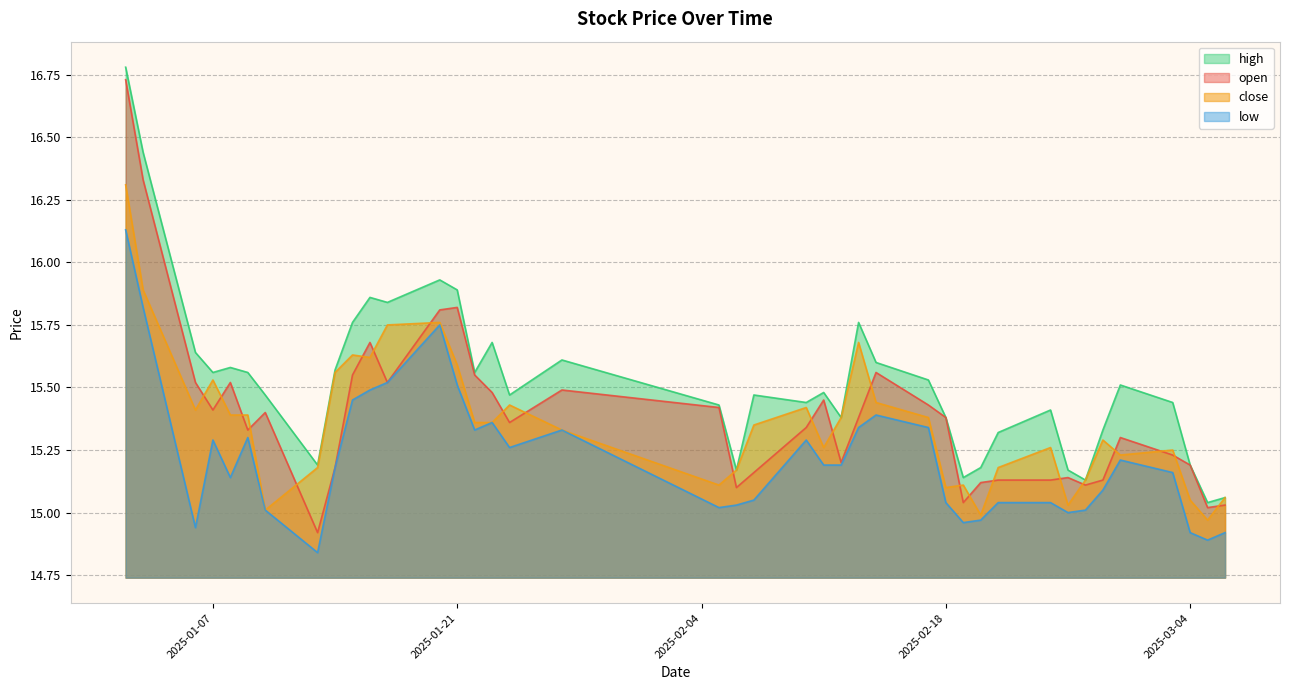

Does the chart display data point markers on the line(s)?

No